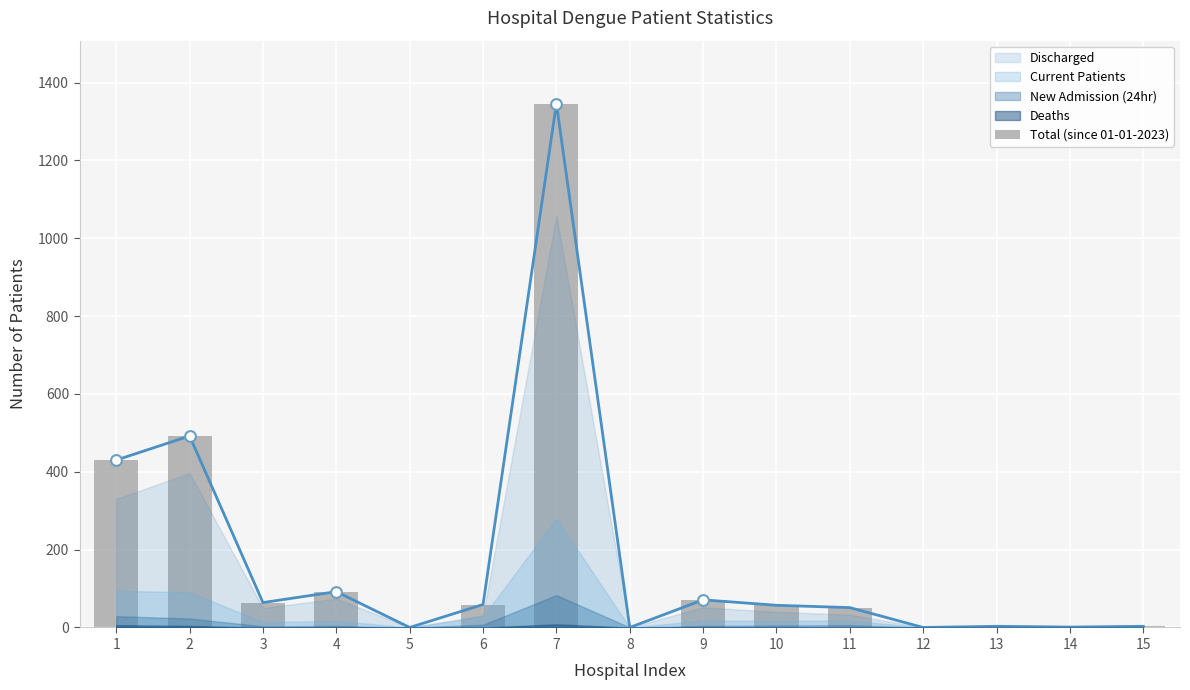

Approximately how many times larger is the value at 11 compared to 13?

17.0